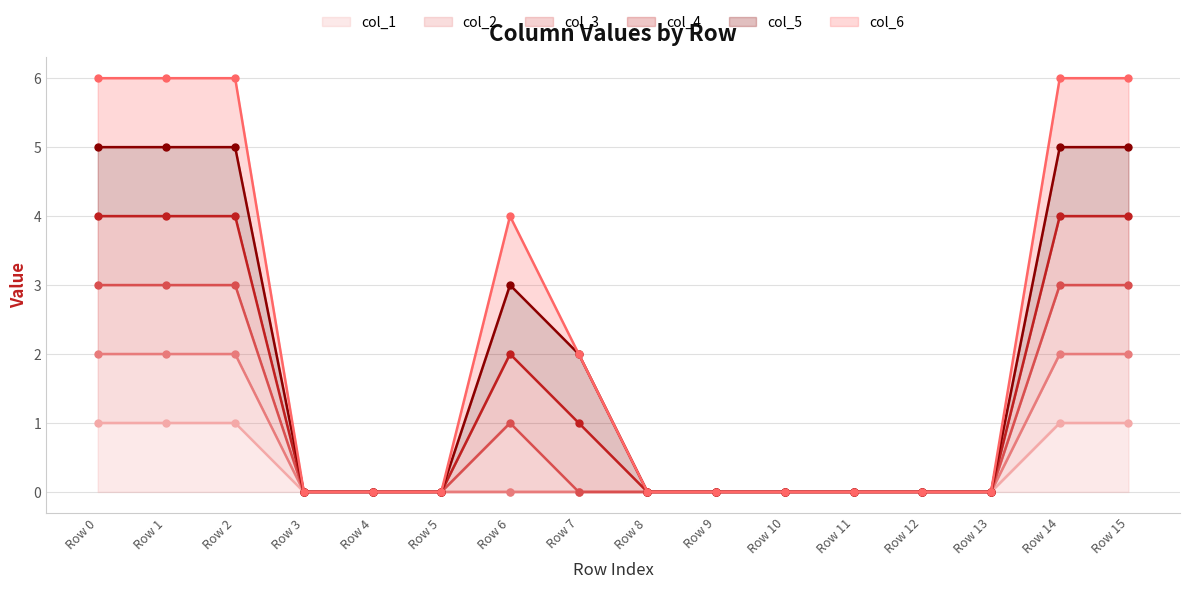

How many values in the col_1 line series exceed 0?

5